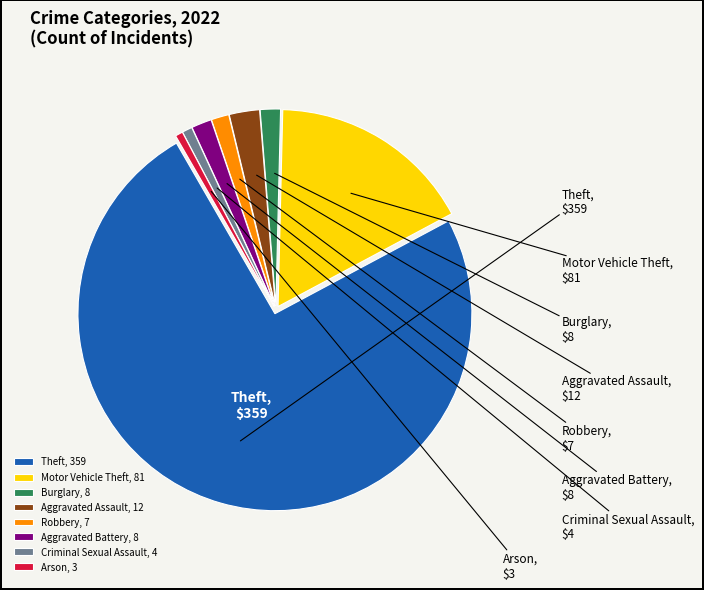

True or false: Aggravated Battery accounts for 2% of the total.

True